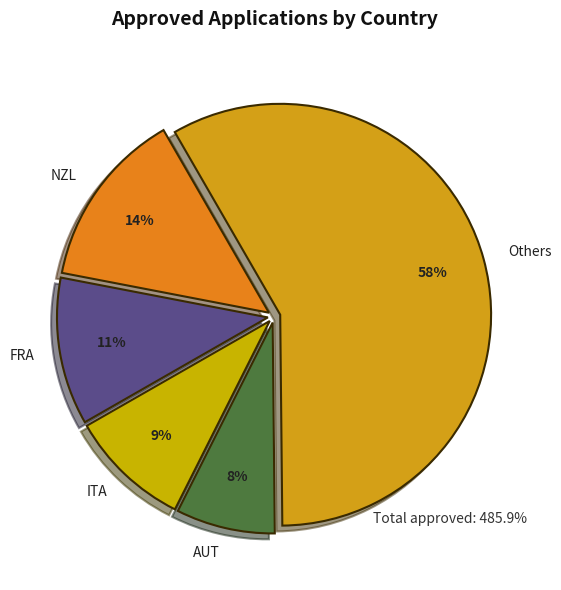

To the nearest percent, what portion does Others represent?

58%